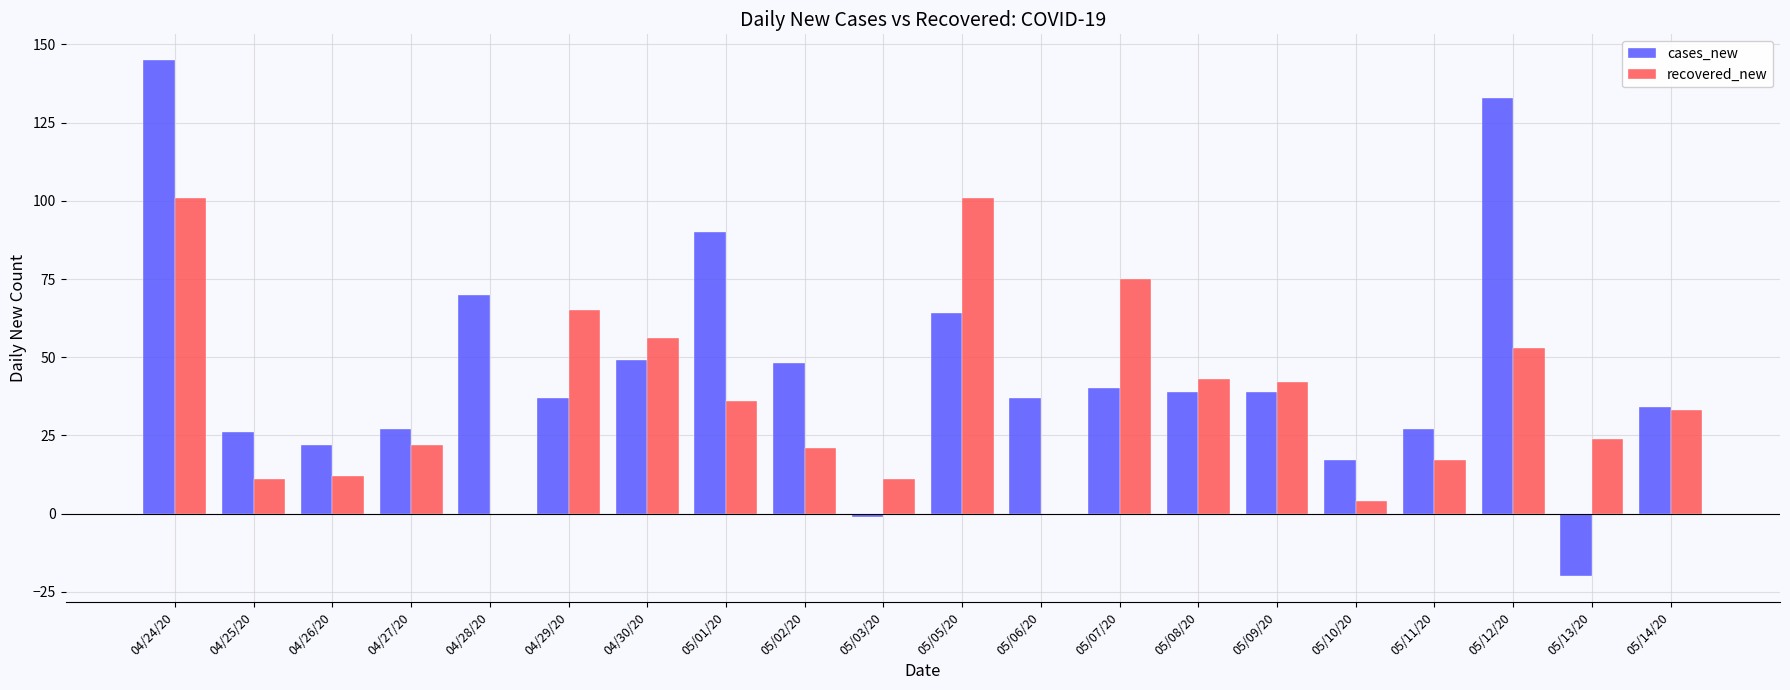

The recovered_new series shows 16 at 05/13/20. True or false?

False